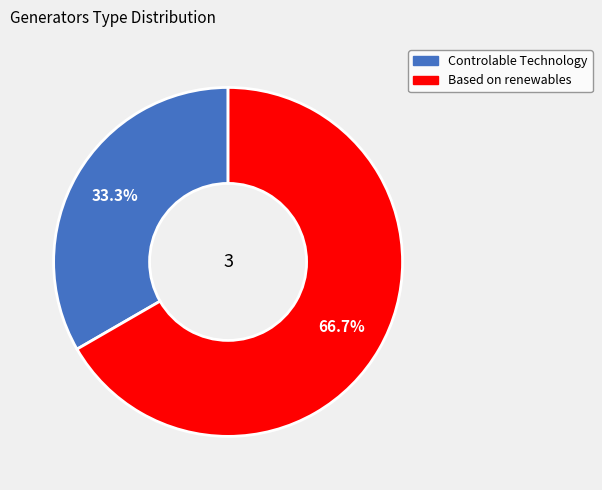

Is there any slice that represents more than half of the pie?

Yes